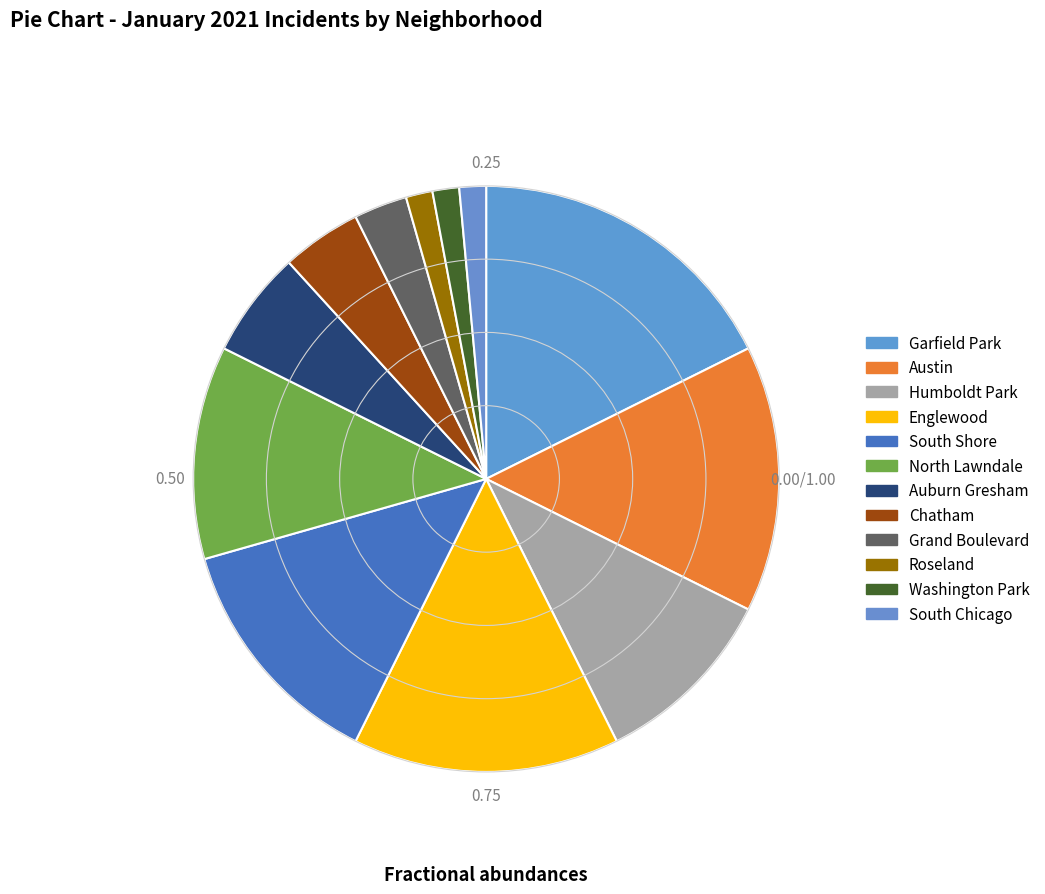

Which category has the biggest portion of the pie?

Garfield Park